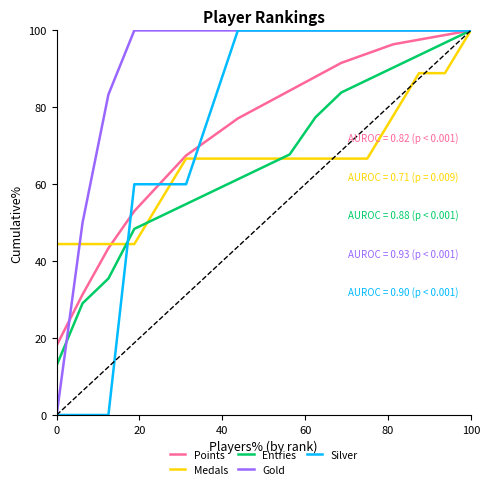

What is the average value of the Silver series?

74.1